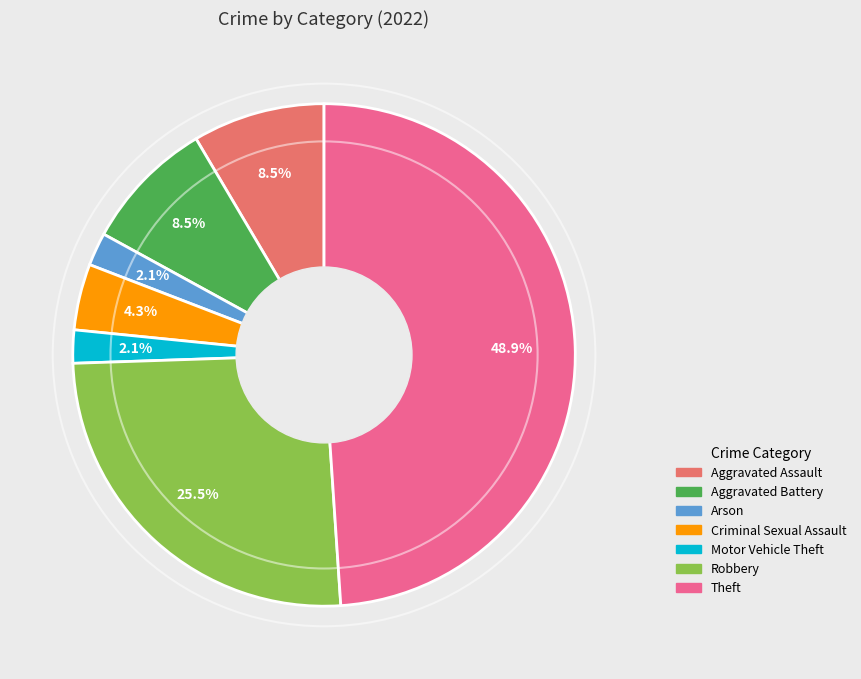

Combined, do Robbery and Criminal Sexual Assault account for over 50%?

No